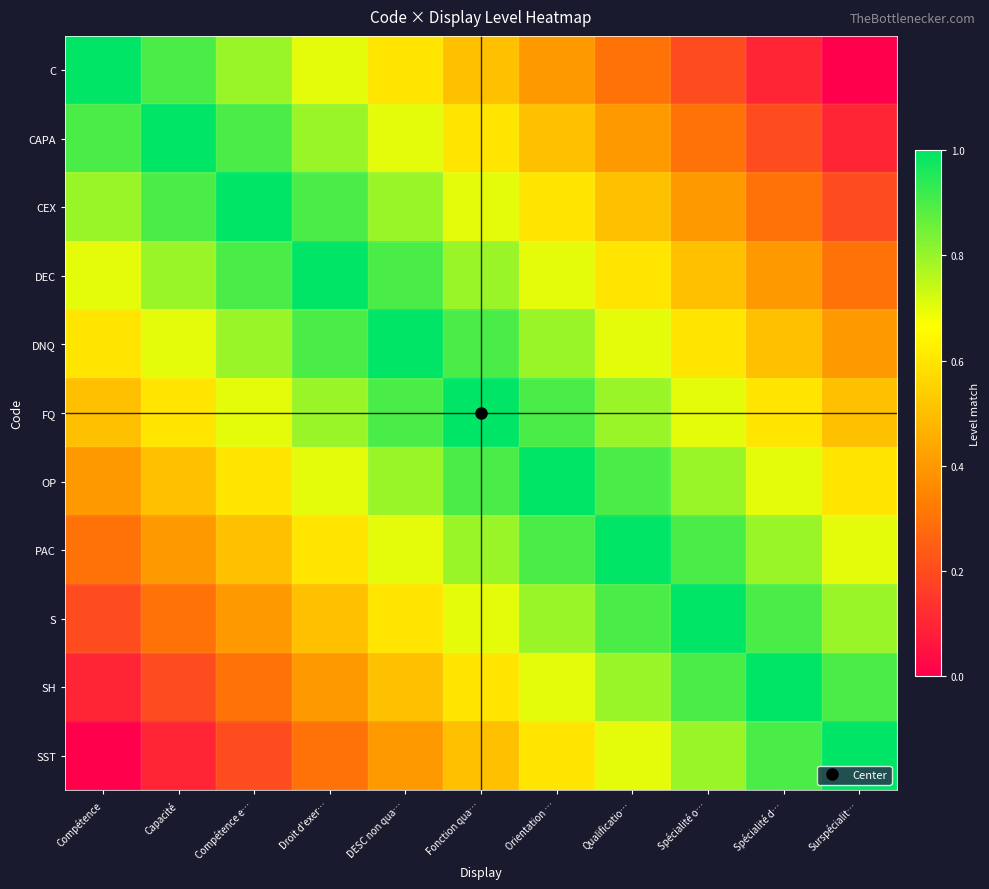

How many data points does each series have?

11